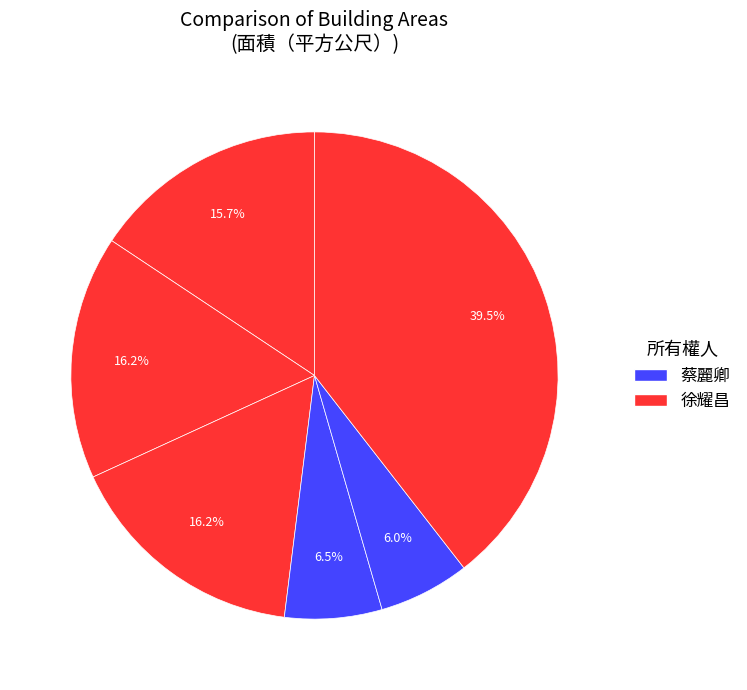

Count the number of slices in the pie.

6